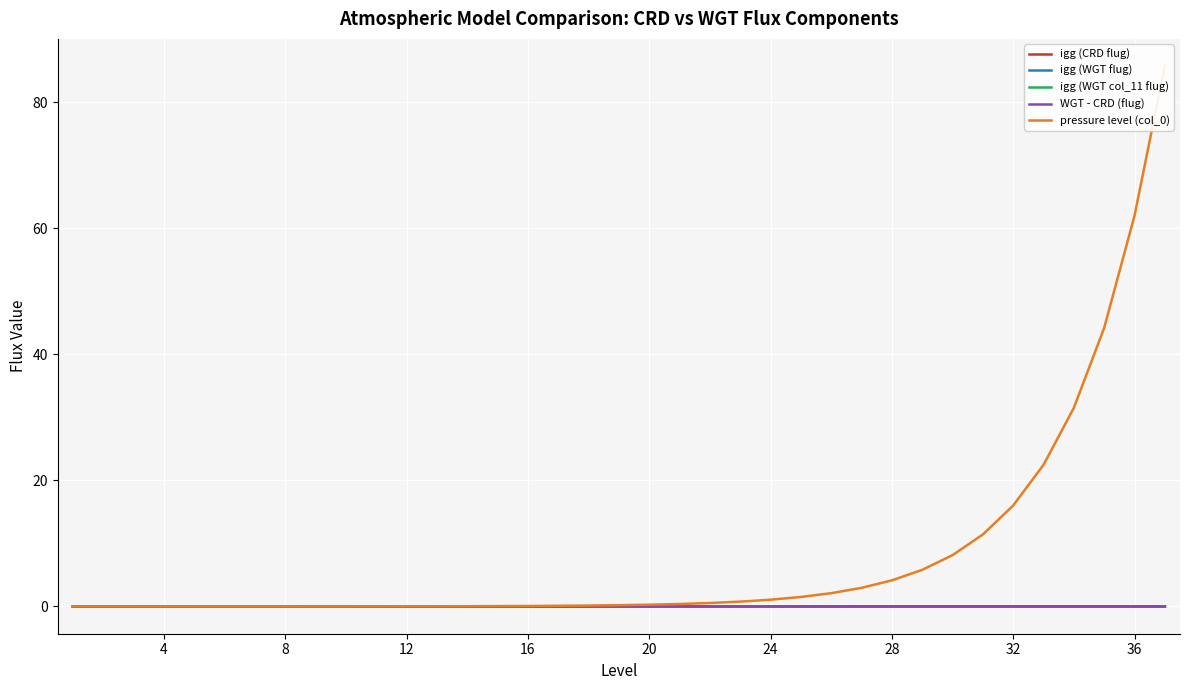

True or false: igg (WGT col_11 flug) and WGT - CRD (flug) cross at least once.

False